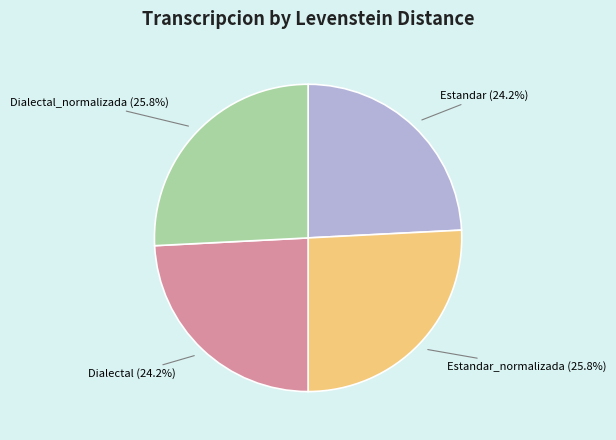

Does any single category account for the majority?

No